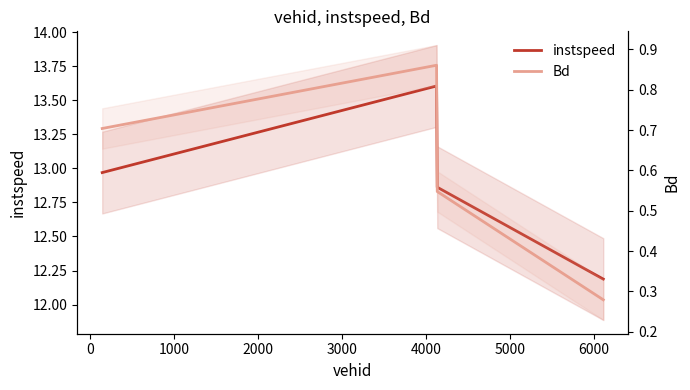

How many interior local peaks does the instspeed series have?

1